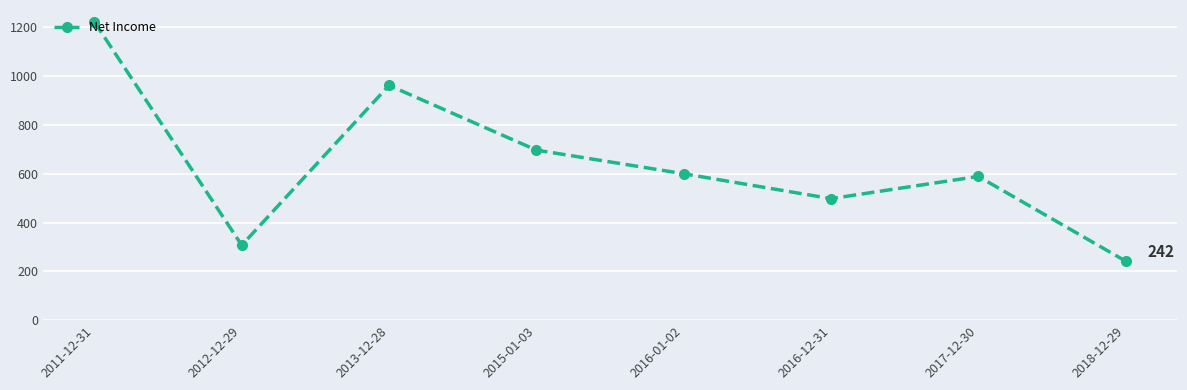

What is the average value?

640